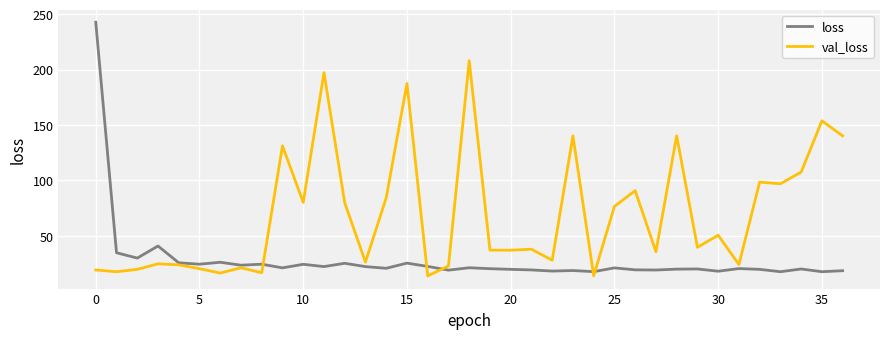

Rank the series by their average value, from lowest to highest.

loss, val_loss